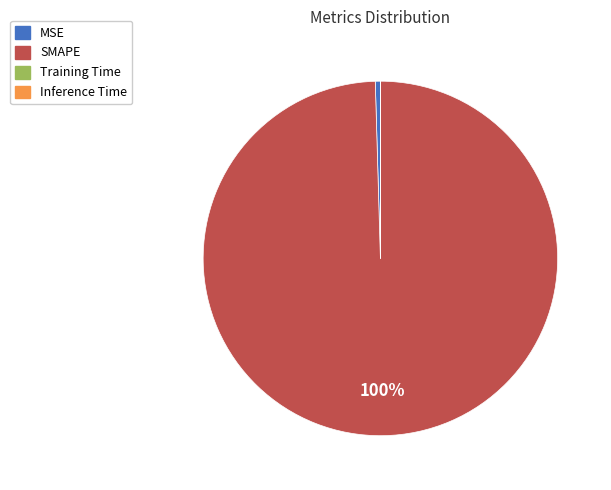

Which category has the biggest portion of the pie?

SMAPE